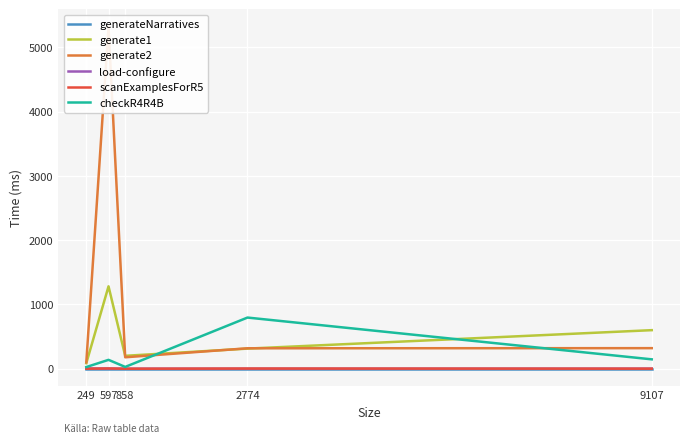

Between 249 and 597, which series saw the biggest shift?

generate2